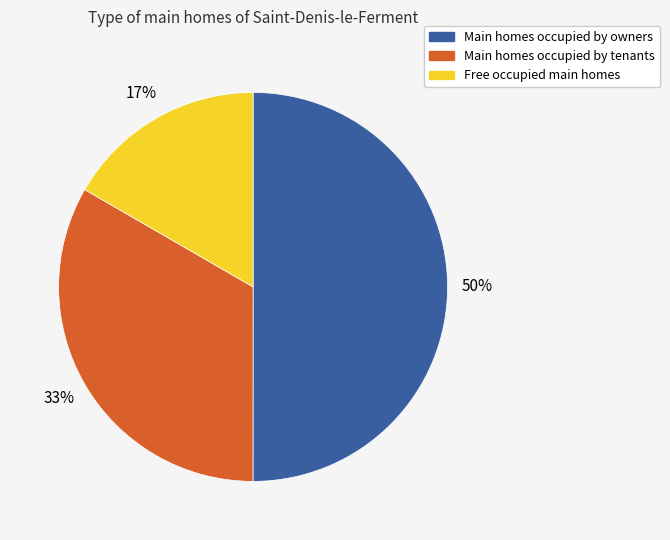

To the nearest percent, what is the average slice percentage?

33%